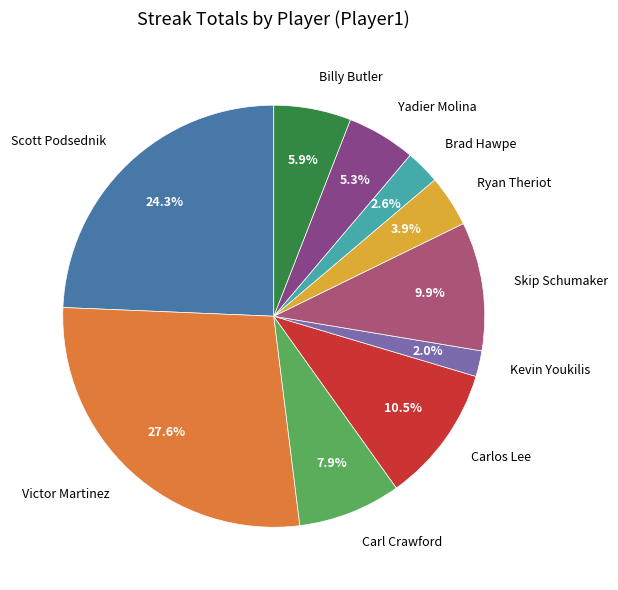

Does any single category account for the majority?

No